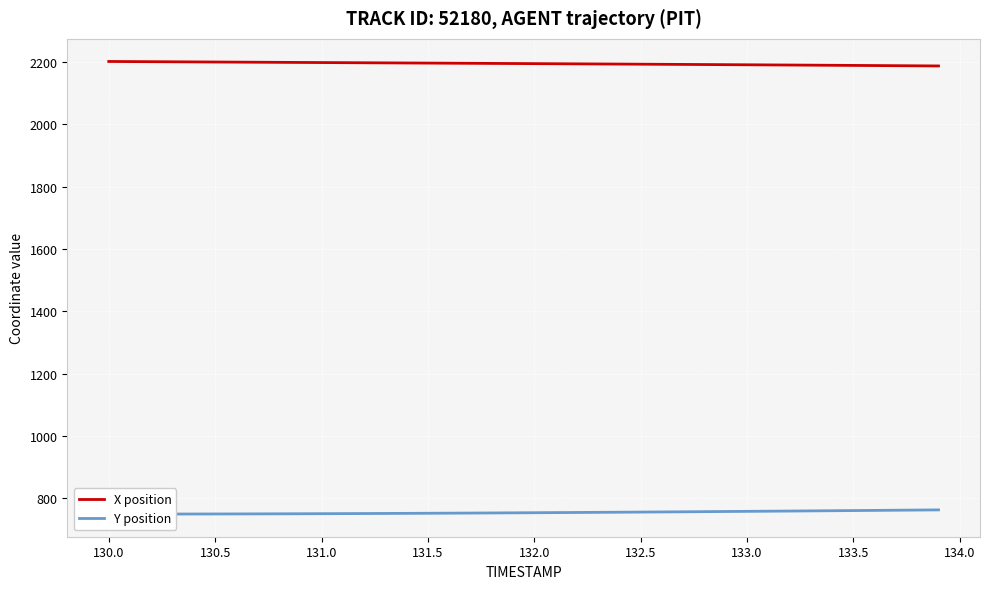

How many data points in X position are less than 2195?

19